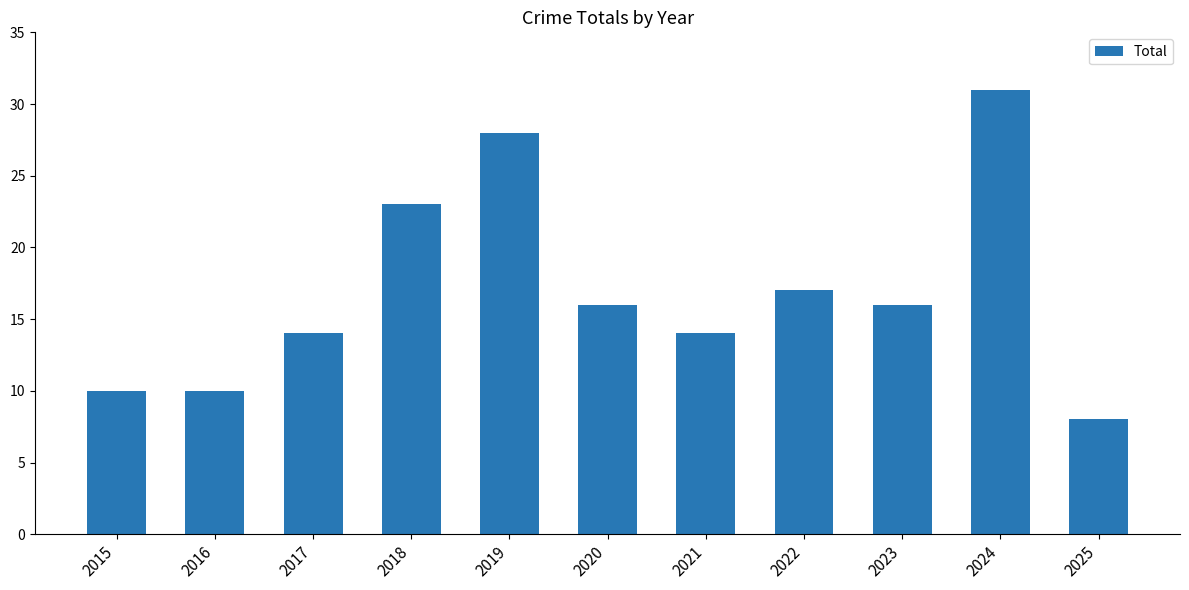

What is the difference between the second highest and second lowest values?

18